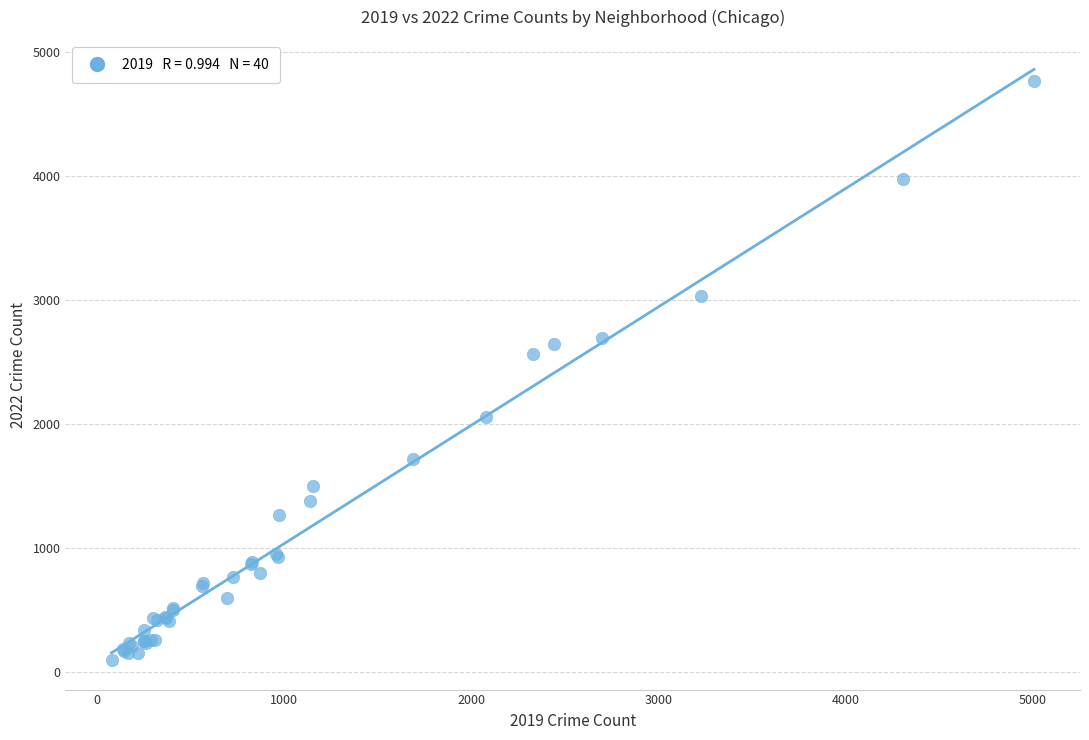

What Y value in the scatter plot is closest to 2431?

2566